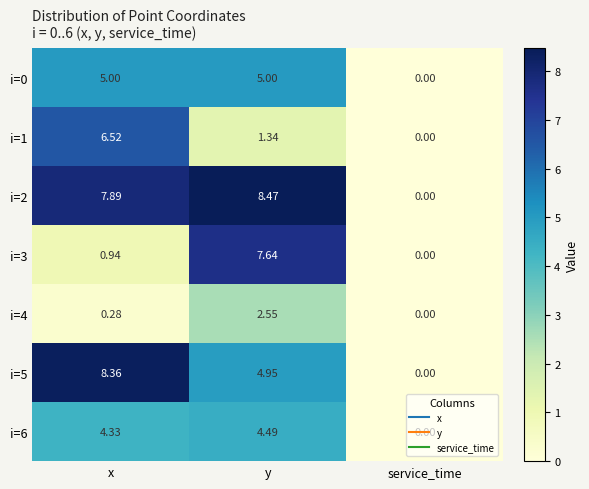

Rank the series by their maximum value, from highest to lowest.

i=2, i=5, i=3, i=1, i=0, i=6, i=4